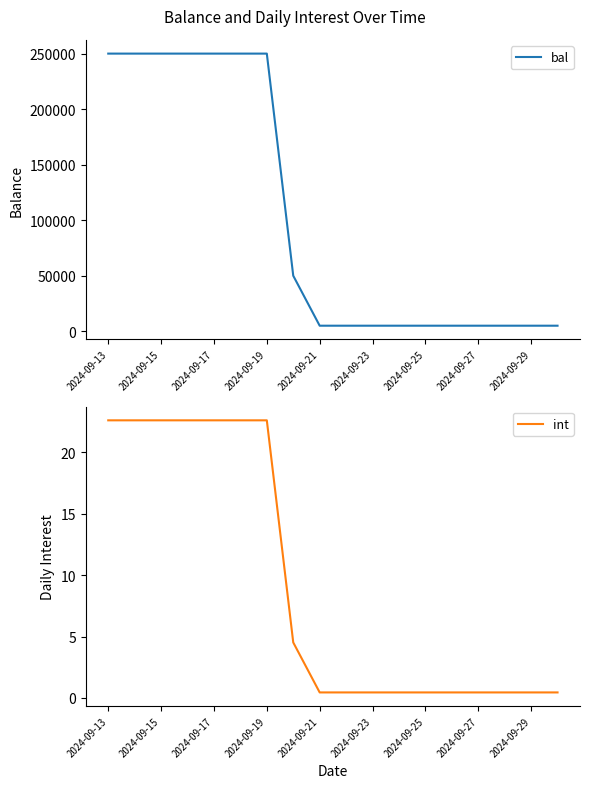

What is the difference between the highest and lowest values at 2024-09-13?

249977.4